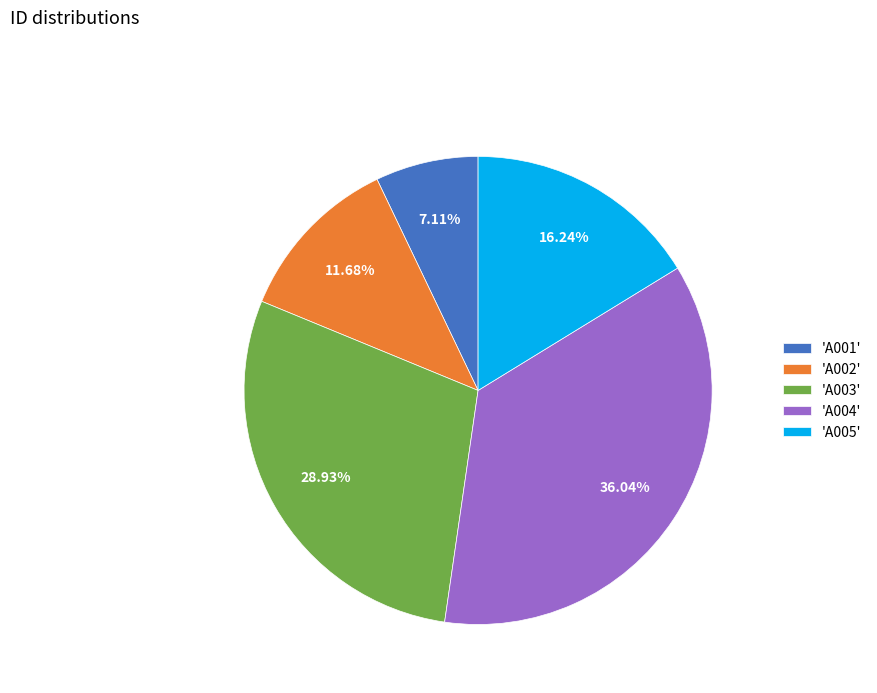

Does 'A003' account for over 50% of the chart?

No